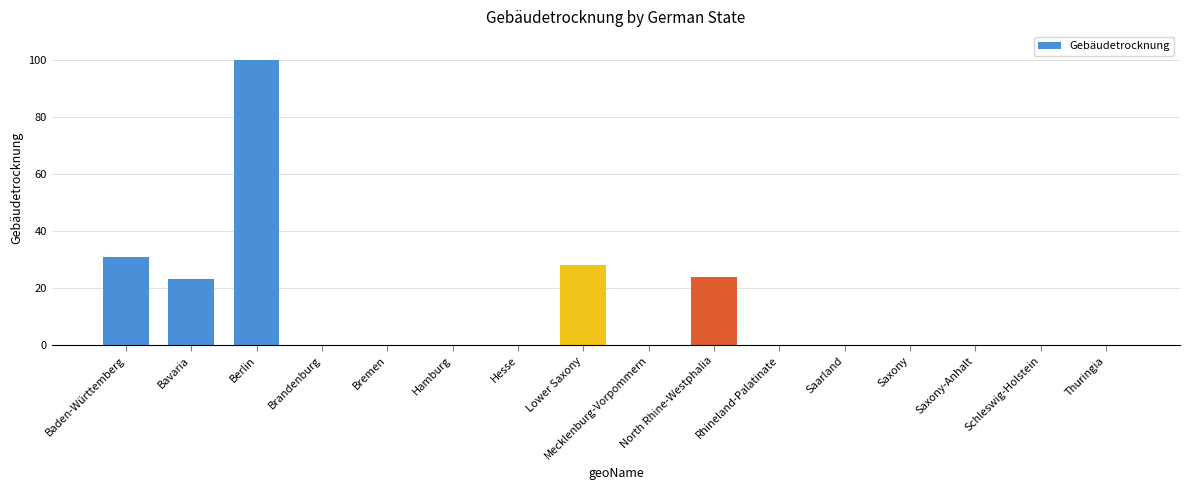

Which has a higher value, North Rhine-Westphalia or Saarland?

North Rhine-Westphalia